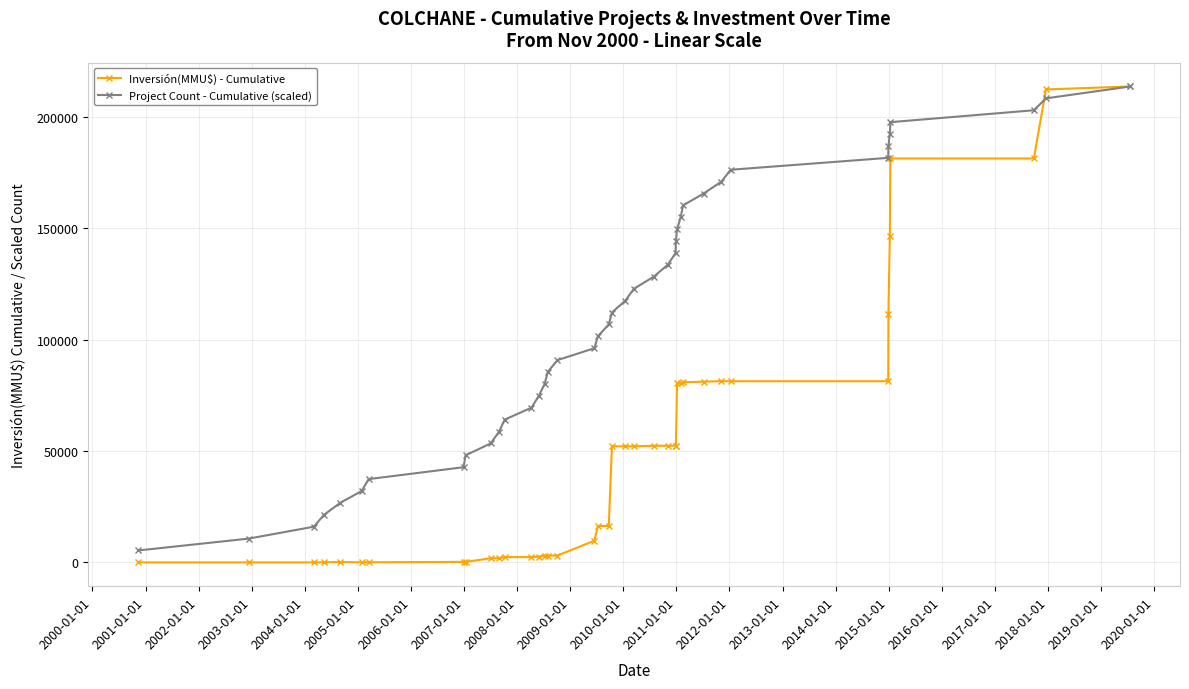

True or false: Project Count - Cumulative (scaled) has more than 1 points higher than both neighbors.

False